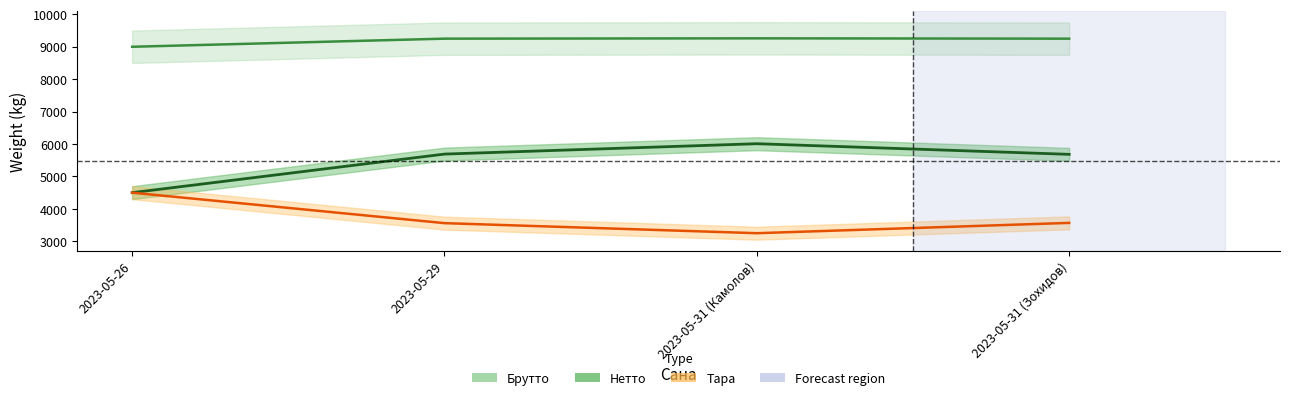

What is the spread (max minus min) of values at 2023-05-31 (Камолов)?

6010